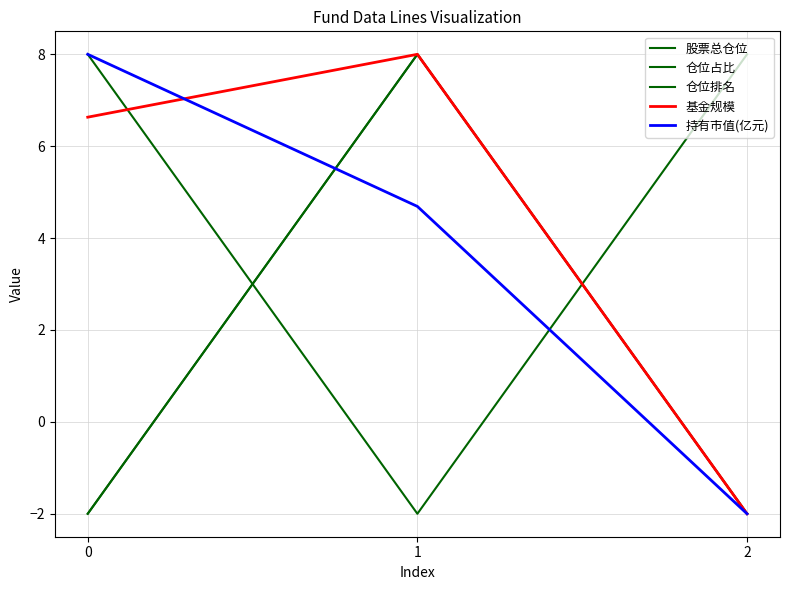

How many values in the 仓位占比 series are below 7?

1